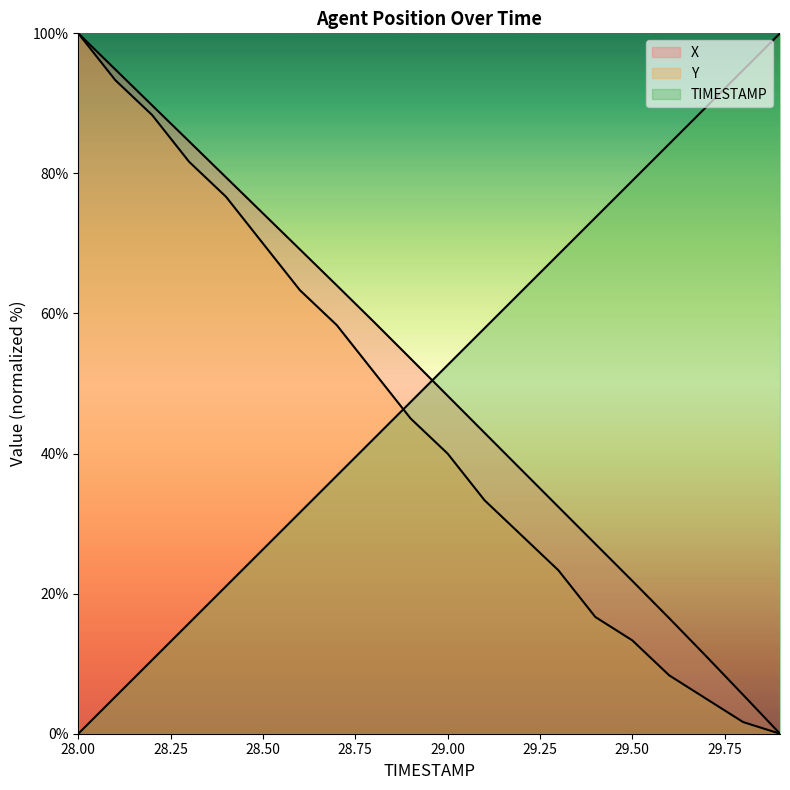

How many data points does each series have?

20